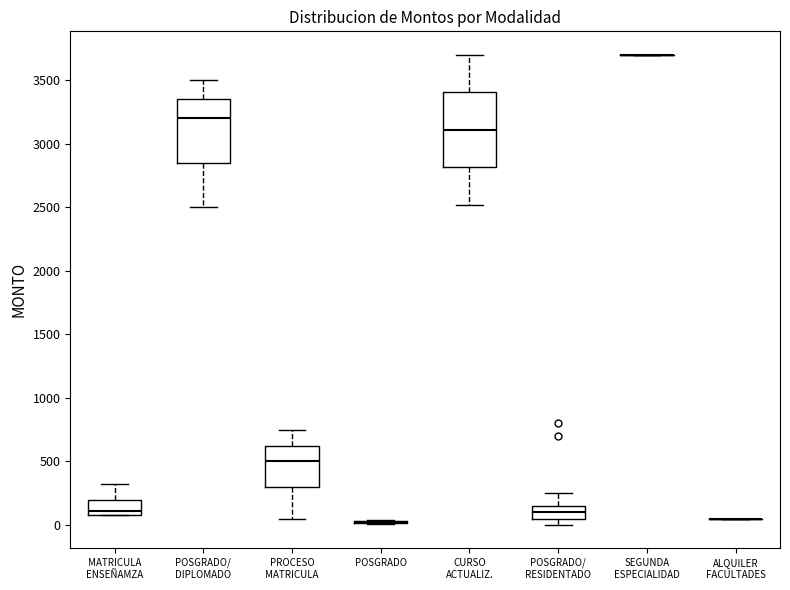

Where does the lower whisker of the box for PROCESO MATRICULA end on the y-axis? The values are not printed on the chart, so give them approximately, as read against the axis.

50